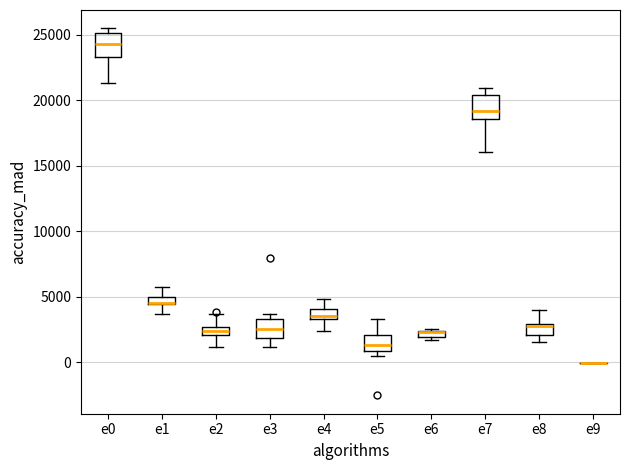

Where does the lower whisker of the box for e4 end on the y-axis? The values are not printed on the chart, so give them approximately, as read against the axis.

2500